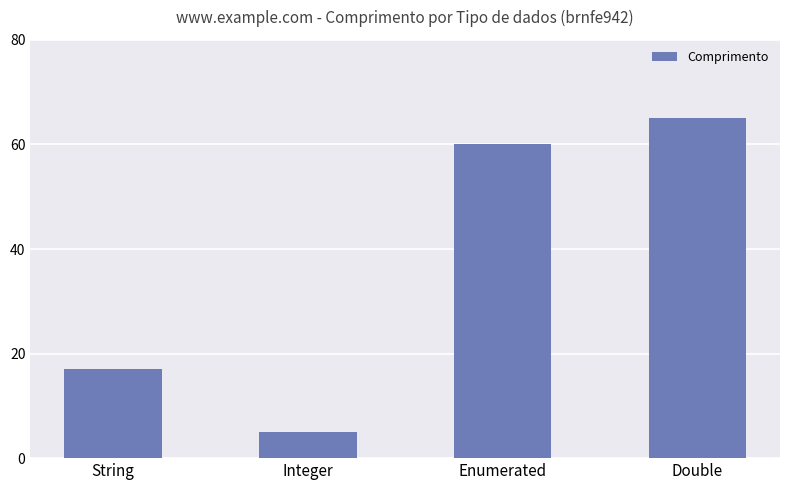

What is the change in value from Integer to Enumerated?

+55